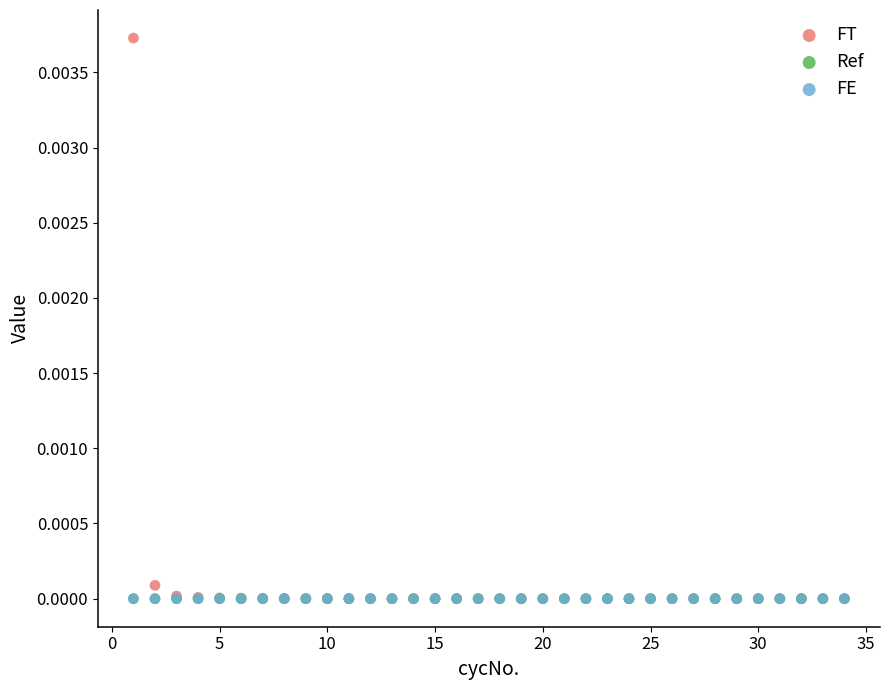

What are all the series names shown in the legend?

FT, Ref, FE